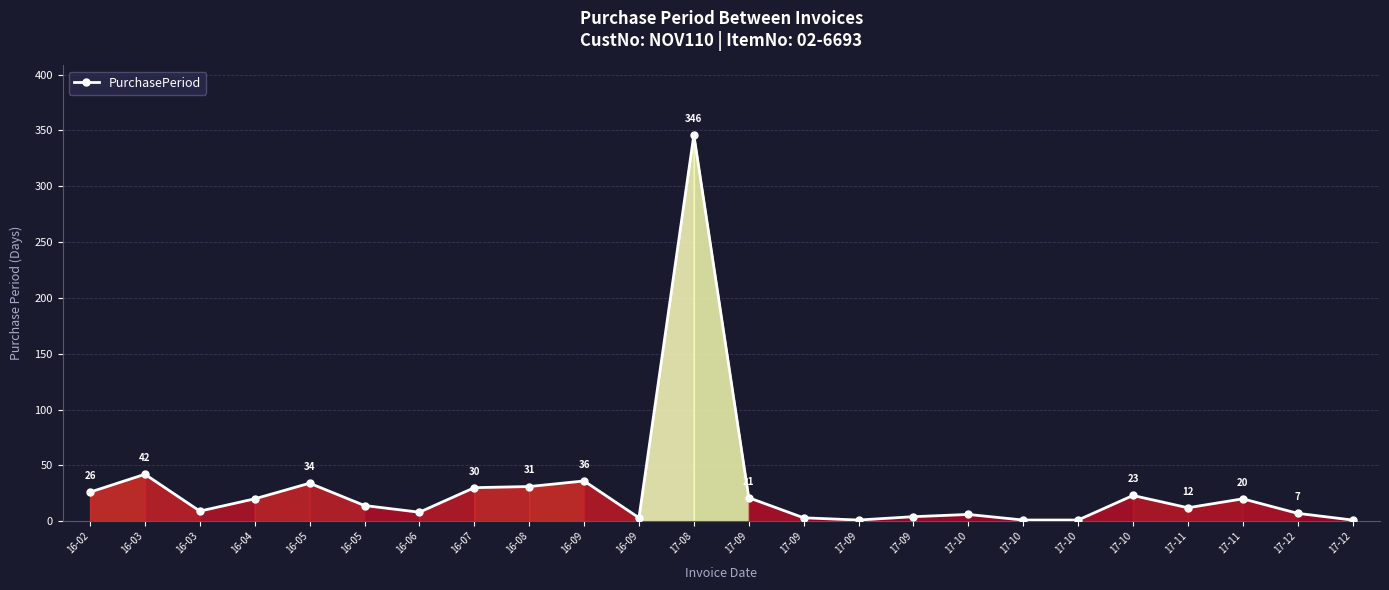

Reading left to right, list all the values displayed in this chart.

16-02=26	16-03=42	16-03=9	16-04=20	16-05=34	16-05=14	16-06=8	16-07=30	16-08=31	16-09=36	16-09=3	17-08=346	17-09=21	17-09=3	17-09=1	17-09=4	17-10=6	17-10=1	17-10=1	17-10=23	17-11=12	17-11=20	17-12=7	17-12=1